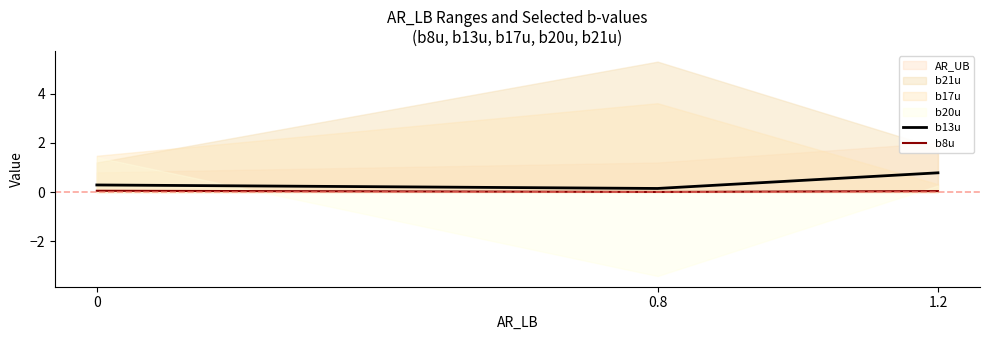

What is the total value across all series at 0.8?

0.2